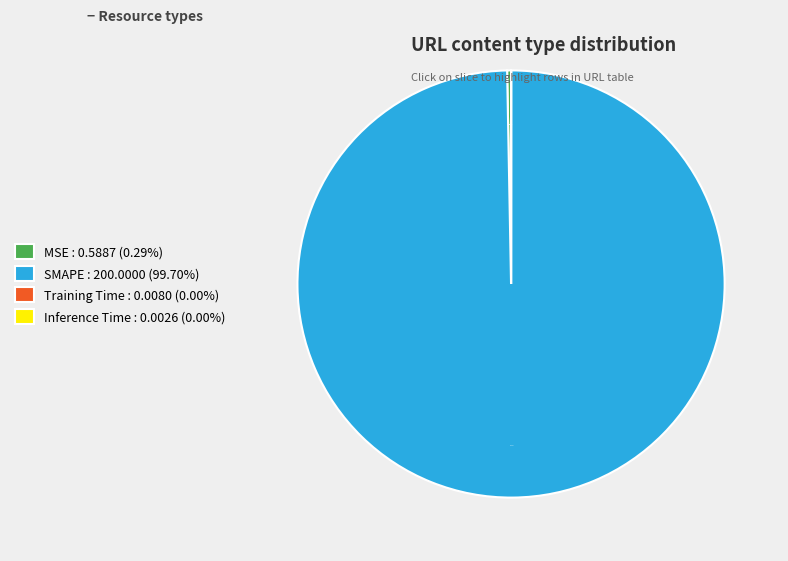

Does any single category account for the majority?

Yes